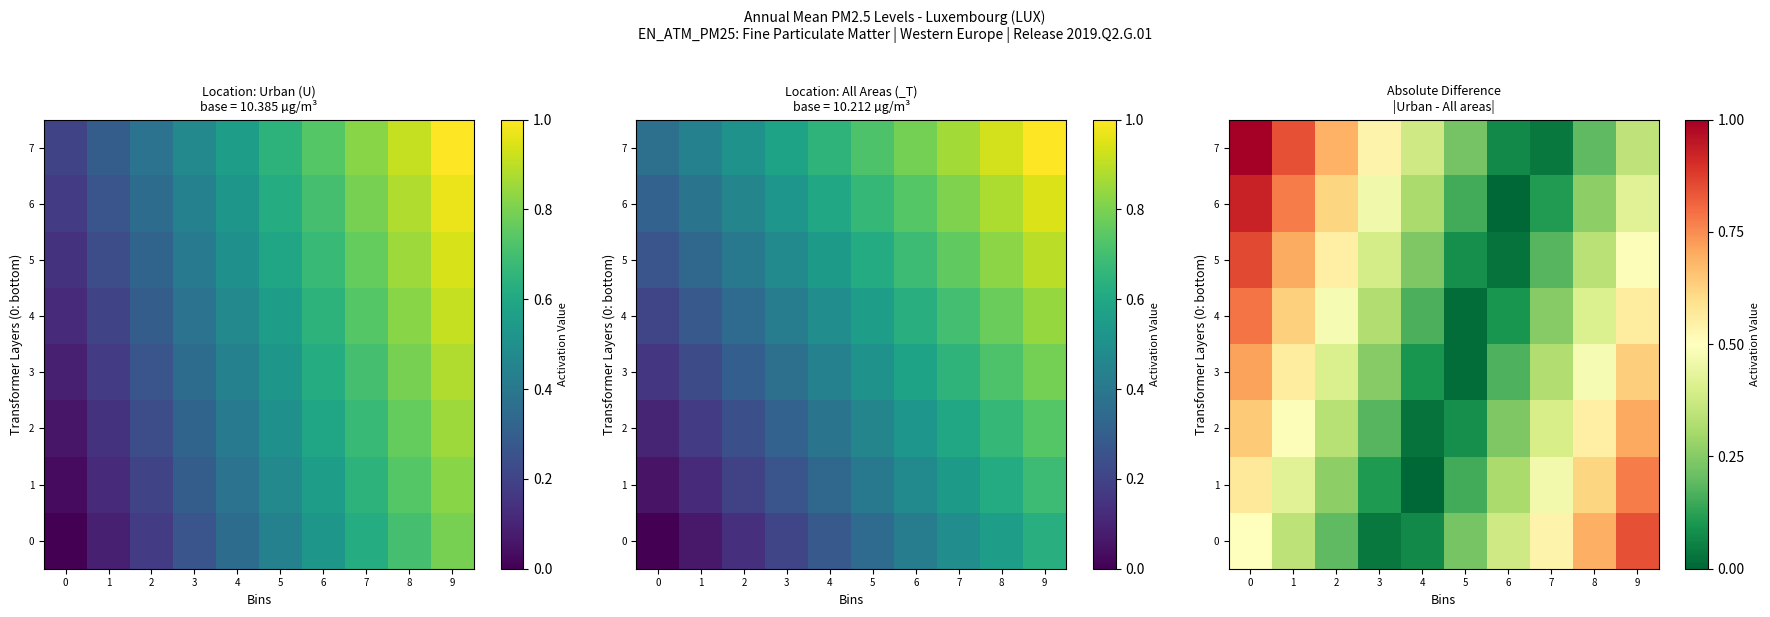

What is the difference between the second highest and second lowest values in the 4 series?

0.5